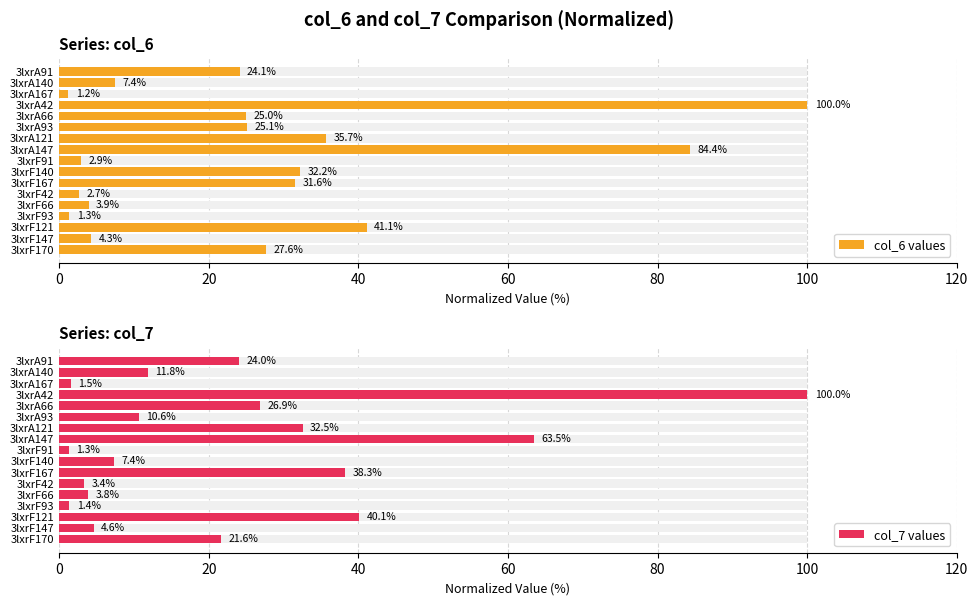

Does the chart contain any negative values?

No